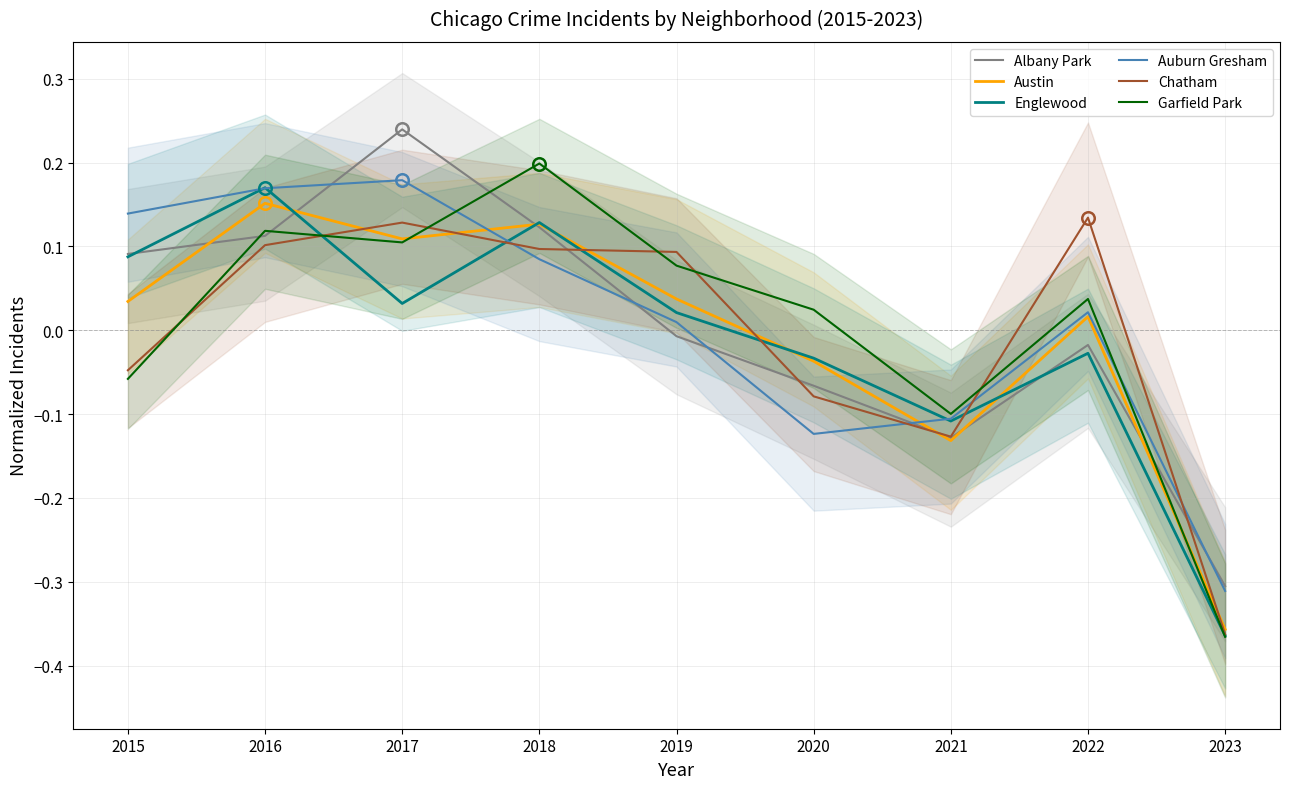

How many data points in Austin are above 0?

6